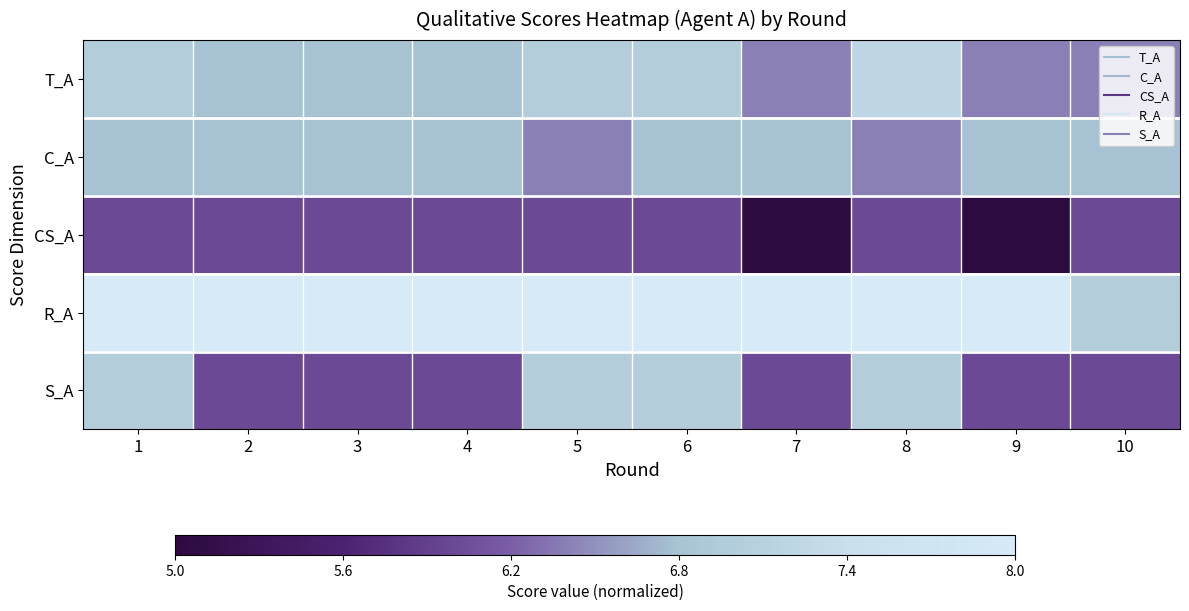

Rank the series at 5 from highest to lowest value.

R_A, T_A, S_A, C_A, CS_A